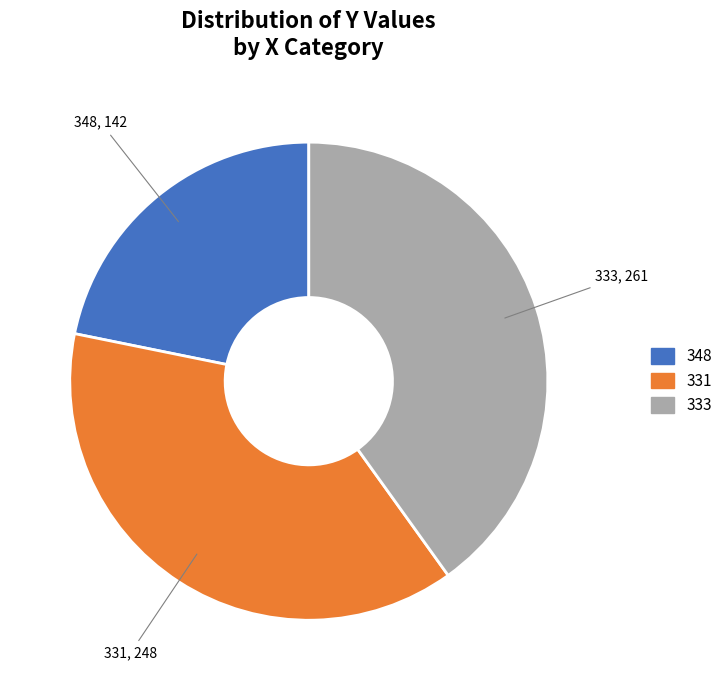

Which category has the biggest portion of the pie?

333